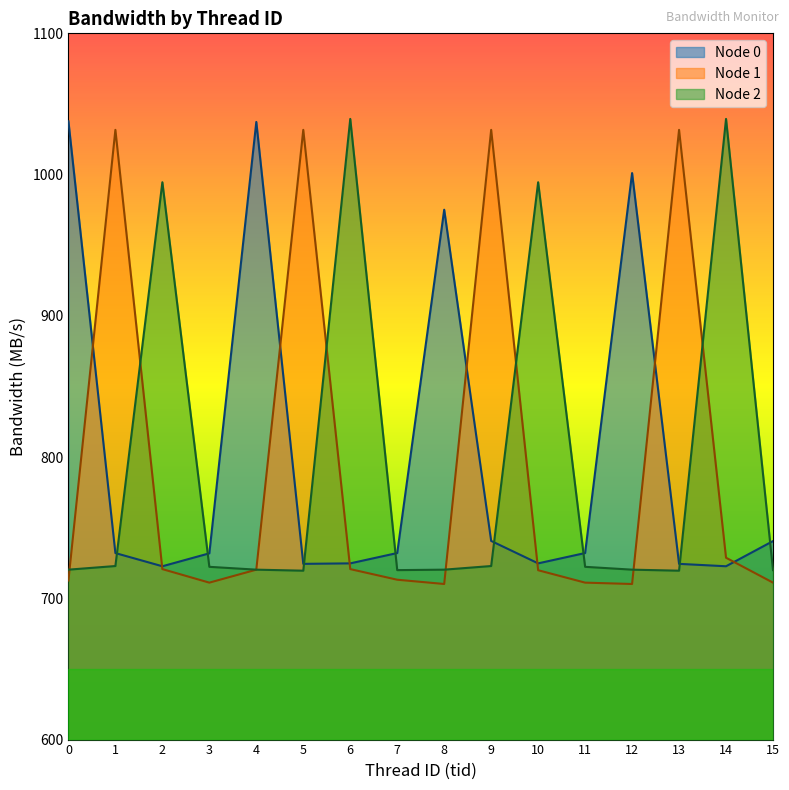

True or false: Node 0 and Node 1 cross at least once.

True